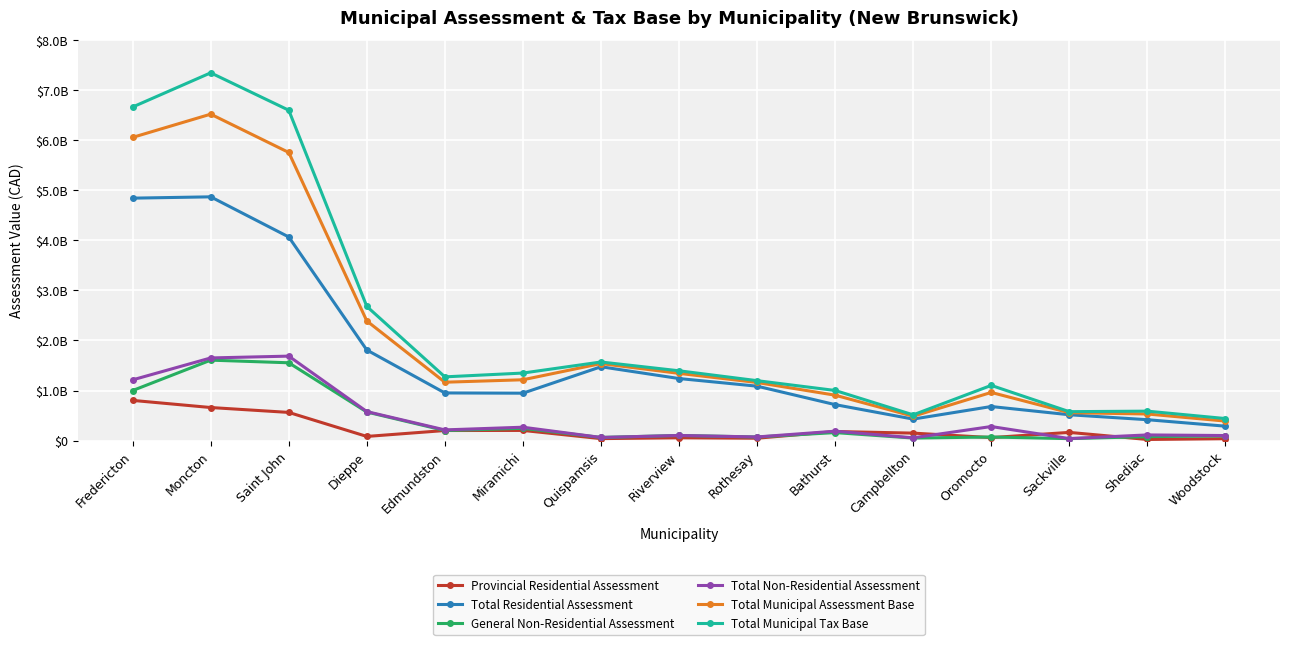

What is the average value of the General Non-Residential Assessment series?

394315686